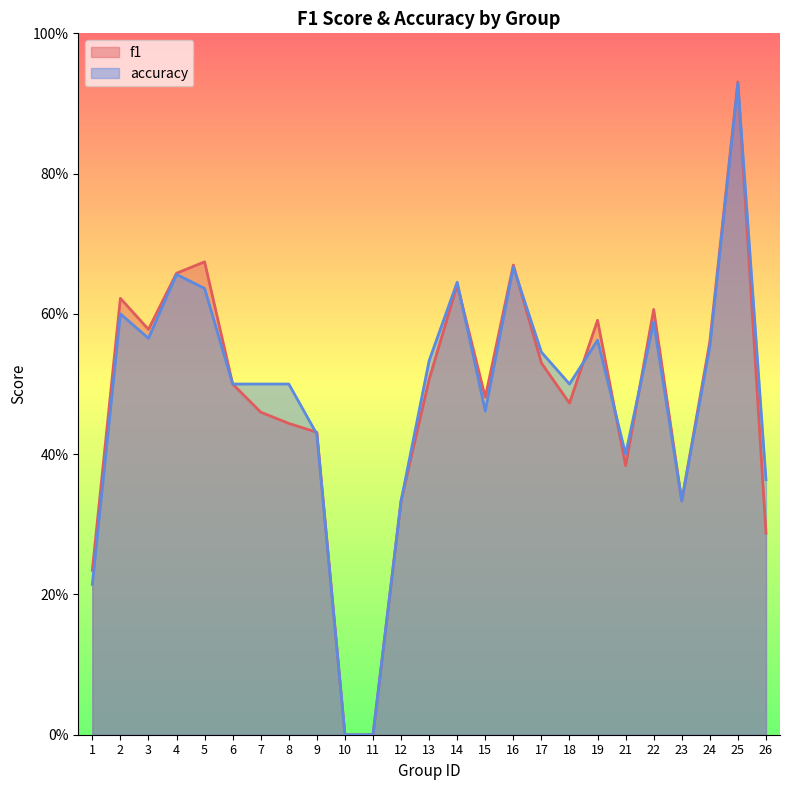

Which series has the largest total across all categories?

accuracy